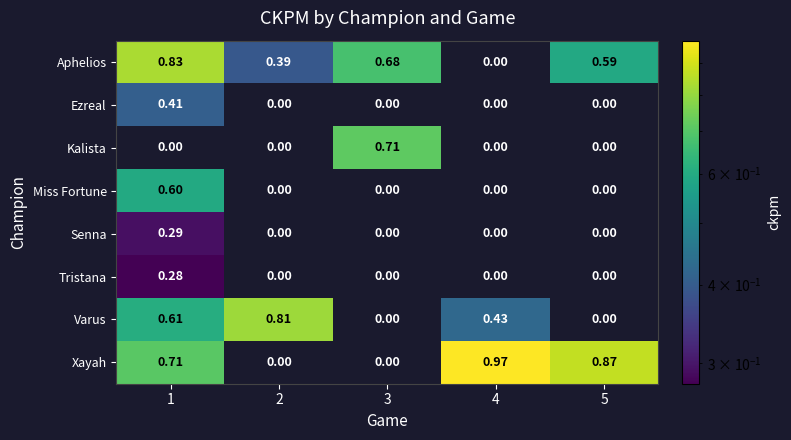

Rank the series at 1 from lowest to highest value.

Kalista, Tristana, Senna, Ezreal, Miss Fortune, Varus, Xayah, Aphelios